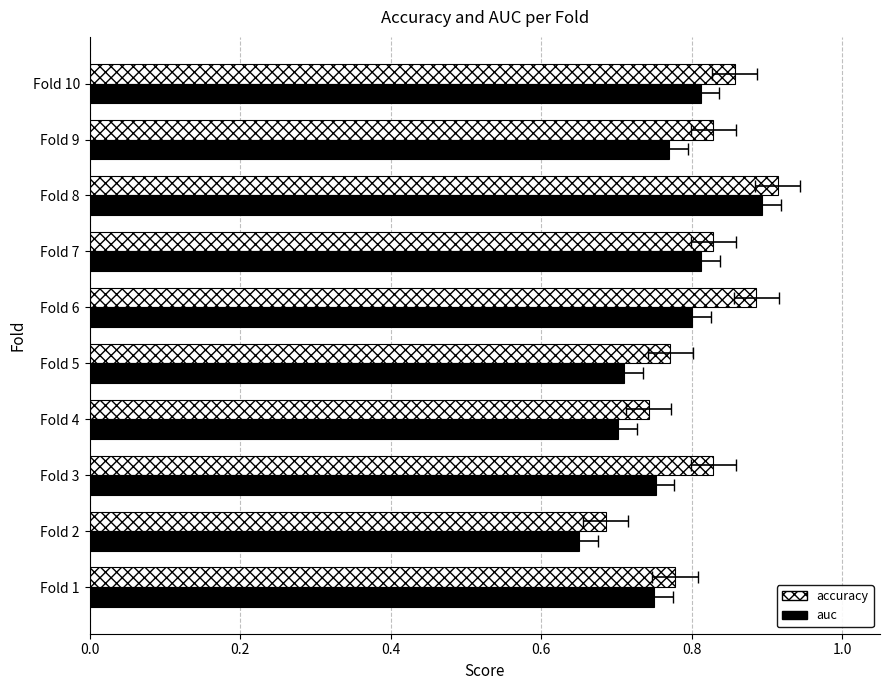

Which series has the largest total across all categories?

accuracy